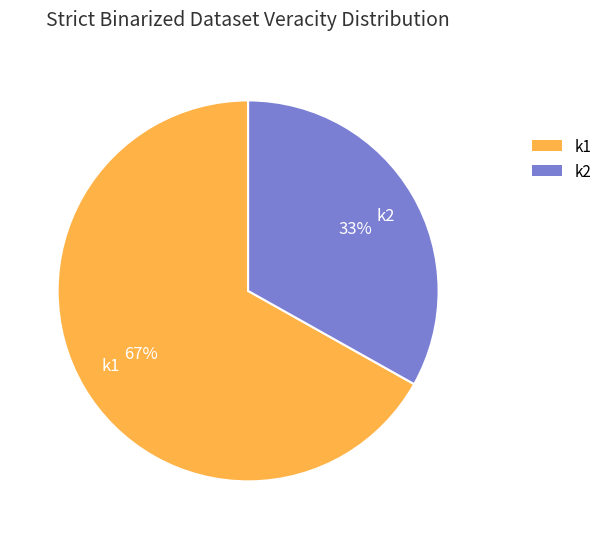

Which slice is the largest?

k1